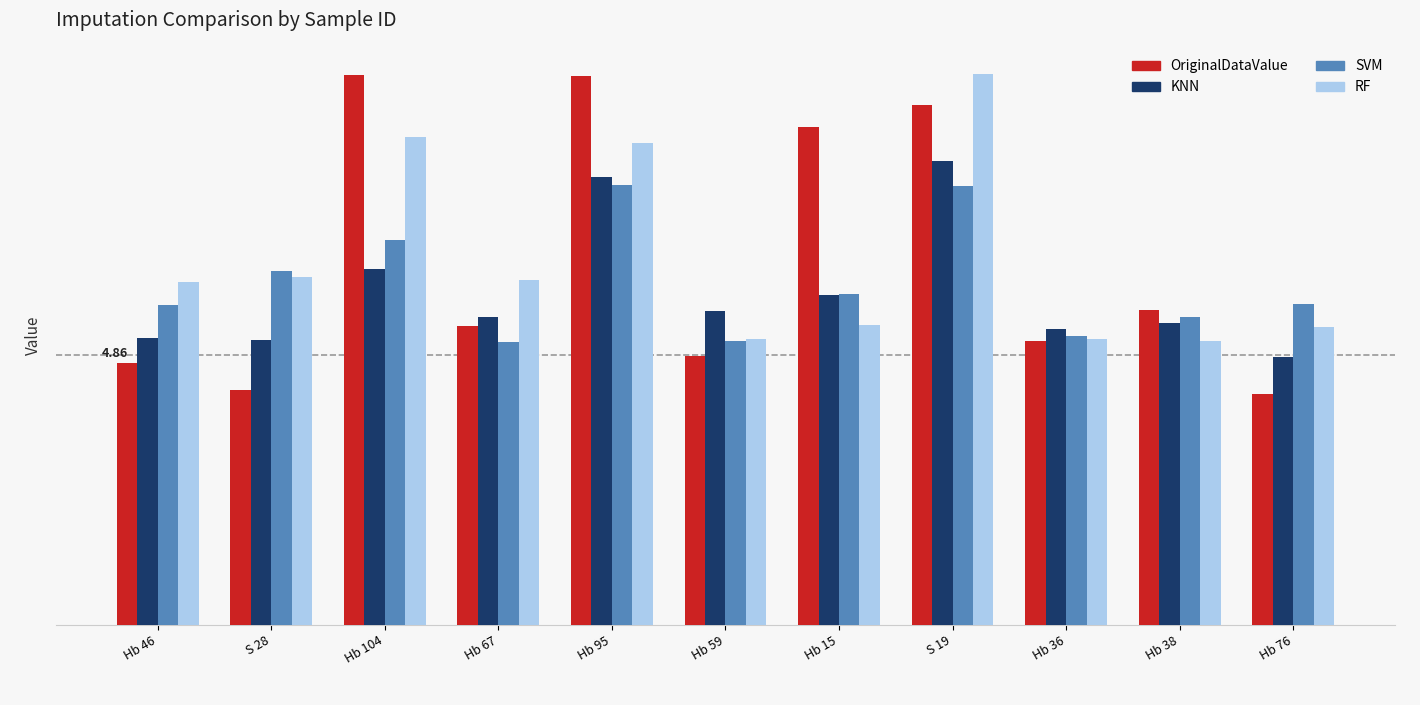

What is the difference between the highest and lowest values at S 28?

2.2